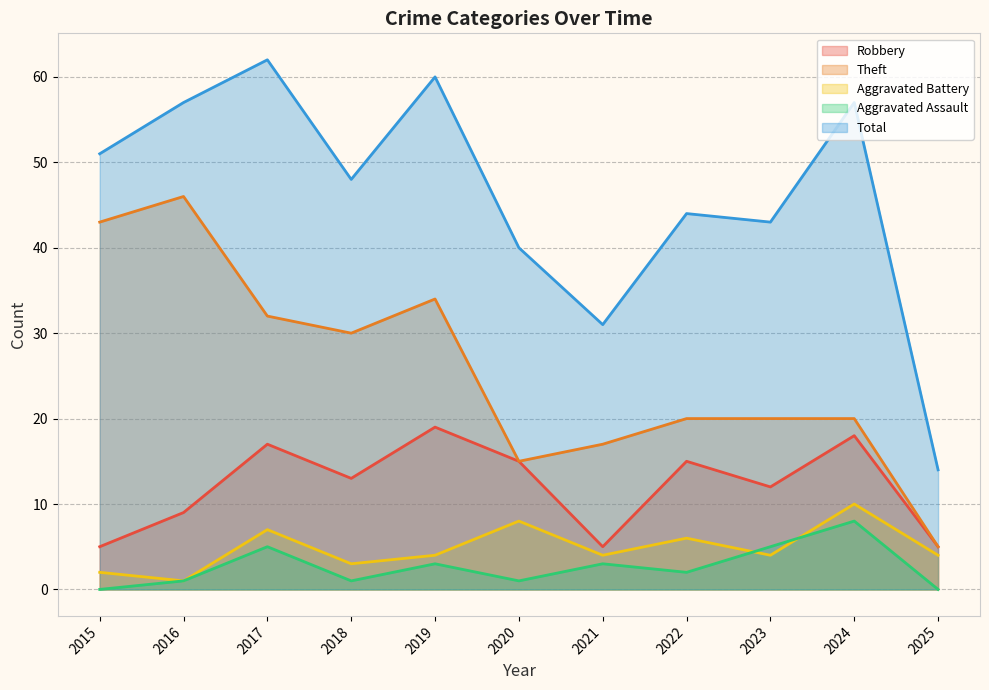

Does the chart display data point markers on the line(s)?

No